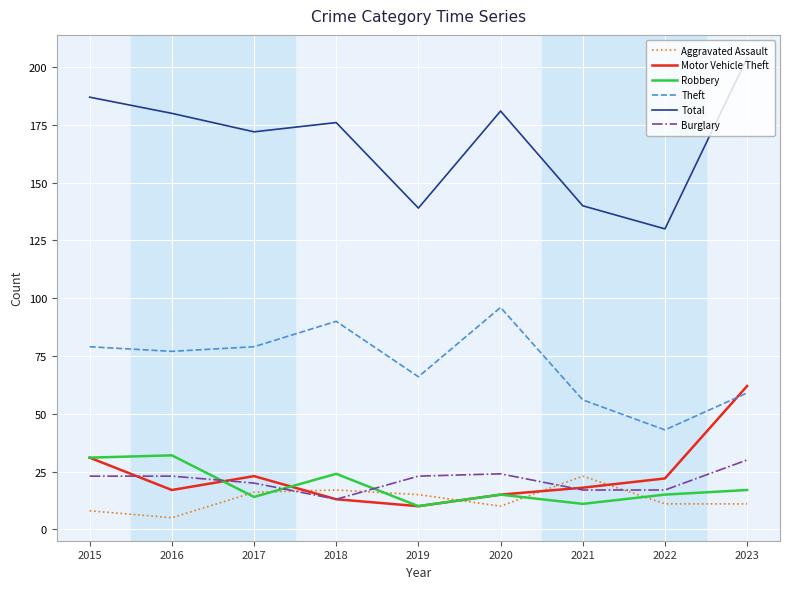

Does the chart display data point markers on the line(s)?

No